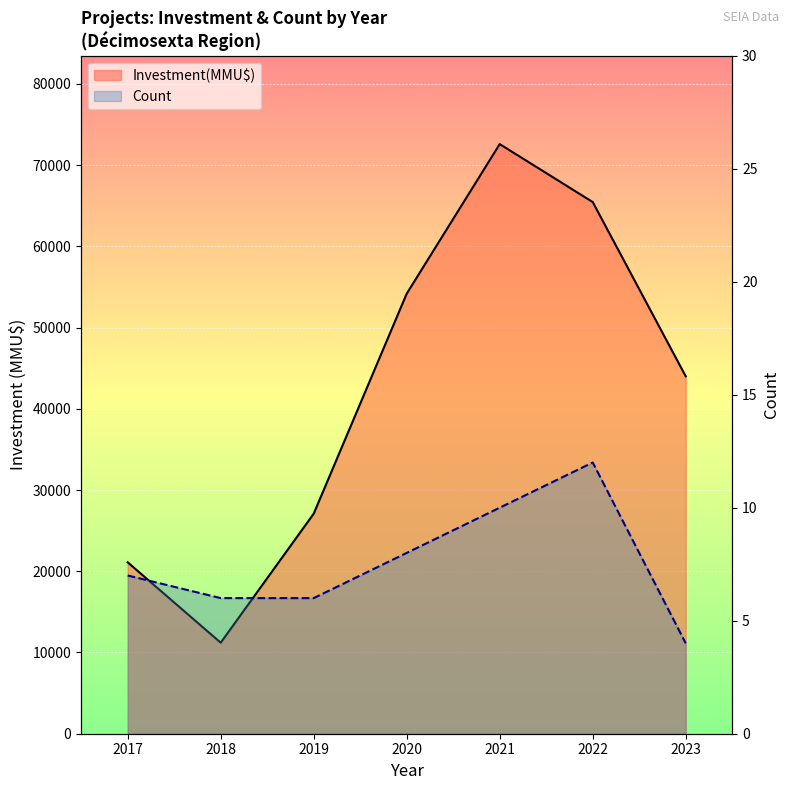

Reading right to left, what are all the values shown in this chart?

Investment(MMU$): 2023=44000	2022=65454	2021=72588	2020=54176	2019=27088	2018=11207	2017=21102
Count: 2023=4	2022=12	2021=10	2020=8	2019=6	2018=6	2017=7